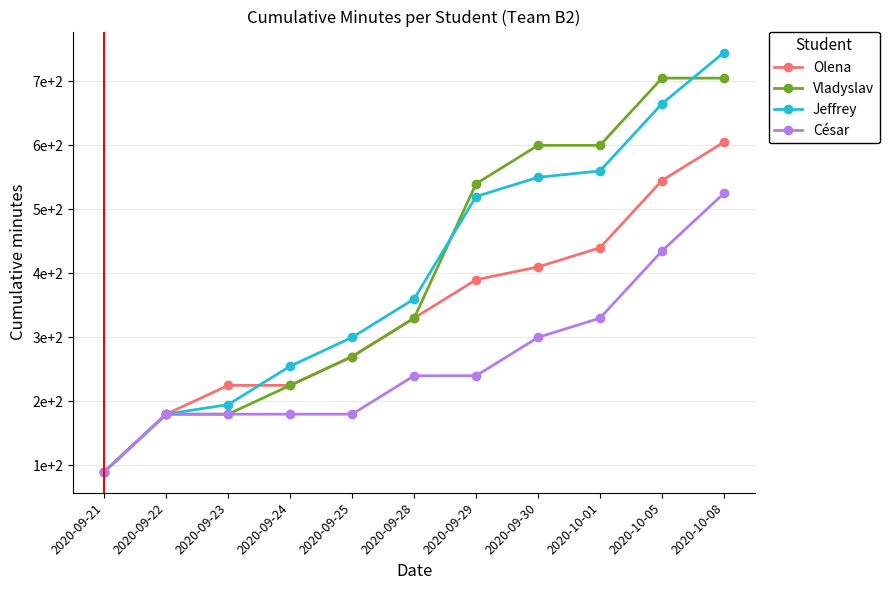

At which category is the sum across all series the highest?

2020-10-08